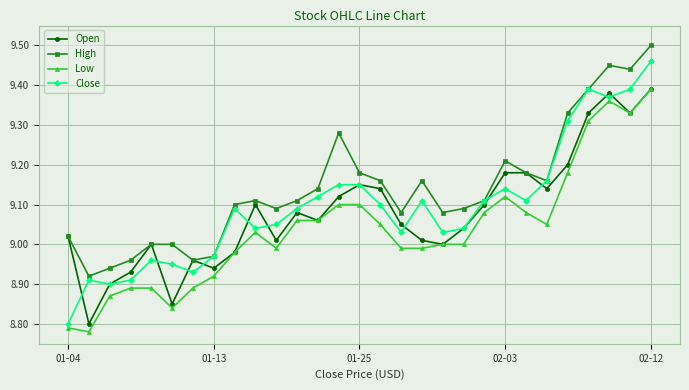

How many data points does each series have?

29